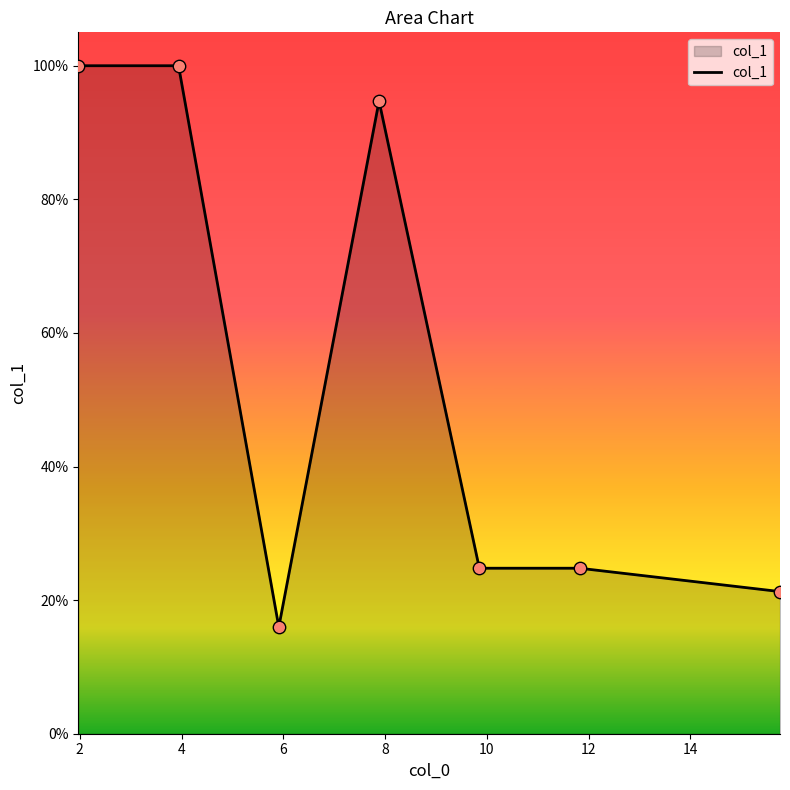

Is this an area chart (filled region under the line)?

Yes